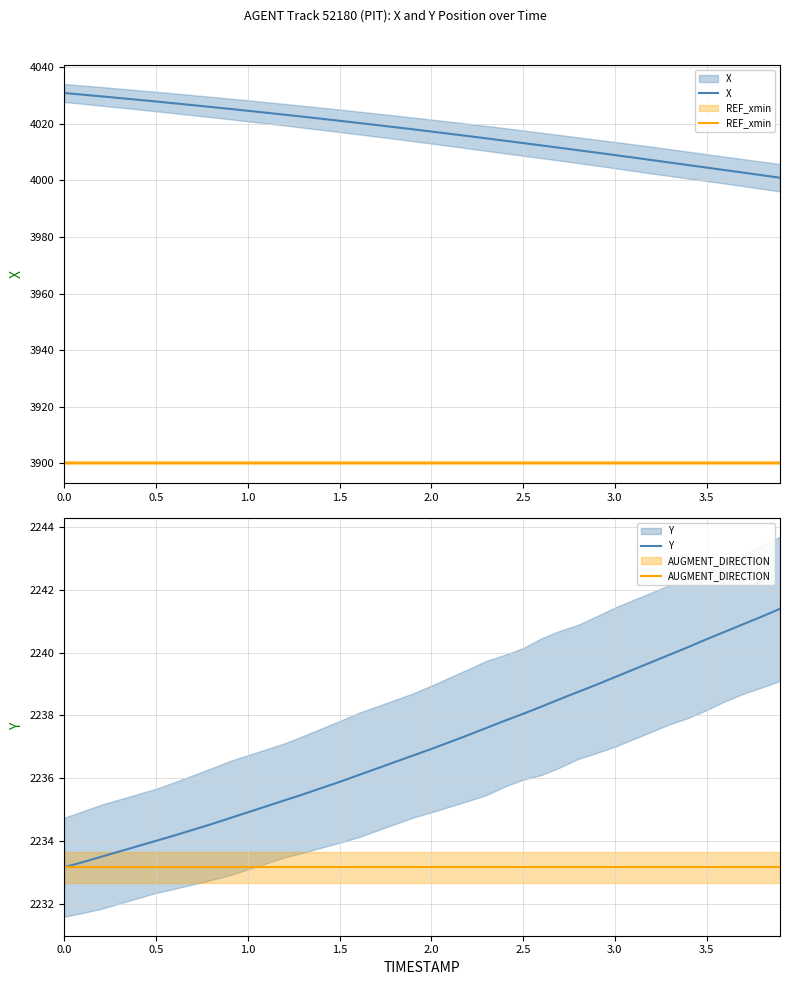

What is the value of the Y point at the 11th from the left?

2234.9